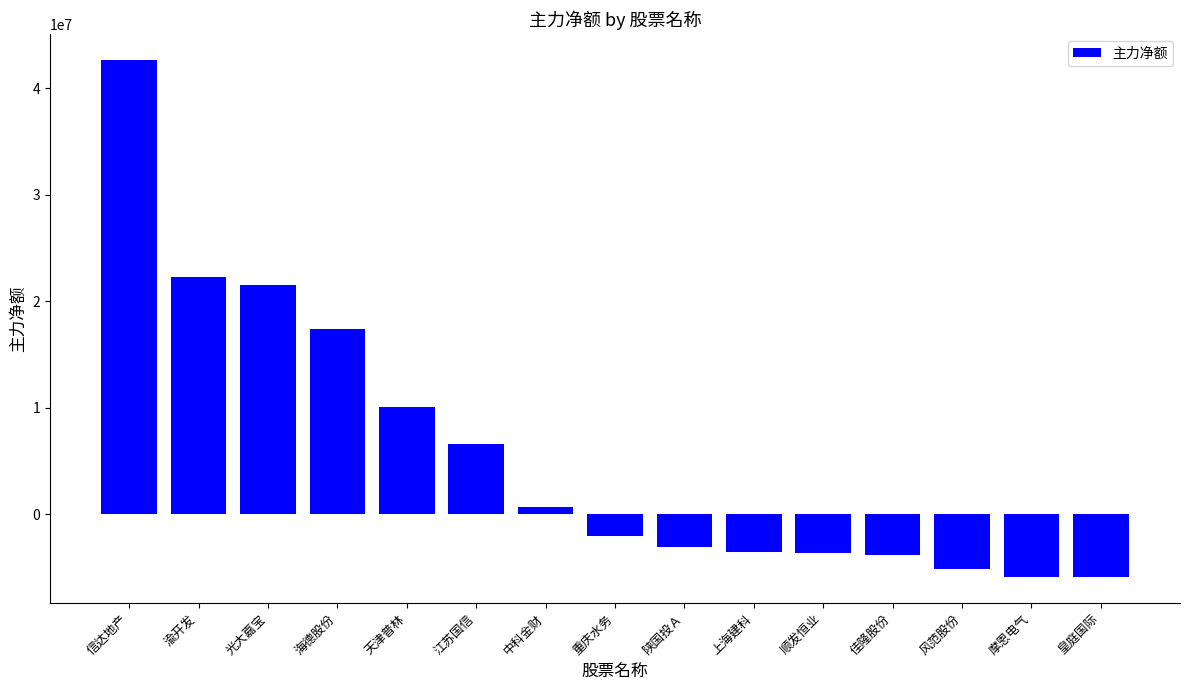

What is the label of the 6th bar from the right?

上海建科